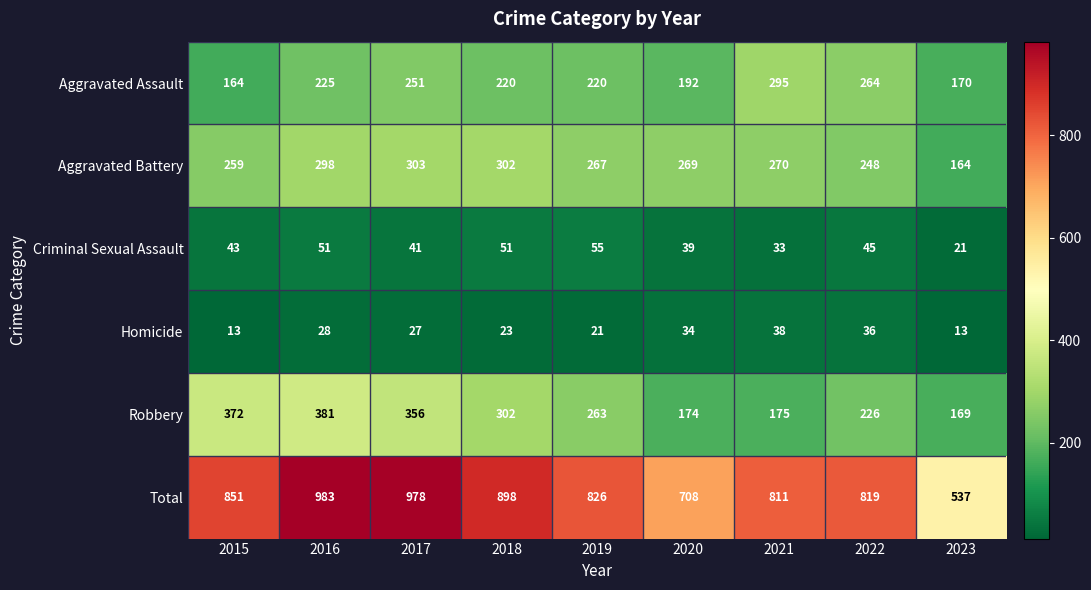

Rank the series by their maximum value, from lowest to highest.

Homicide, Criminal Sexual Assault, Aggravated Assault, Aggravated Battery, Robbery, Total